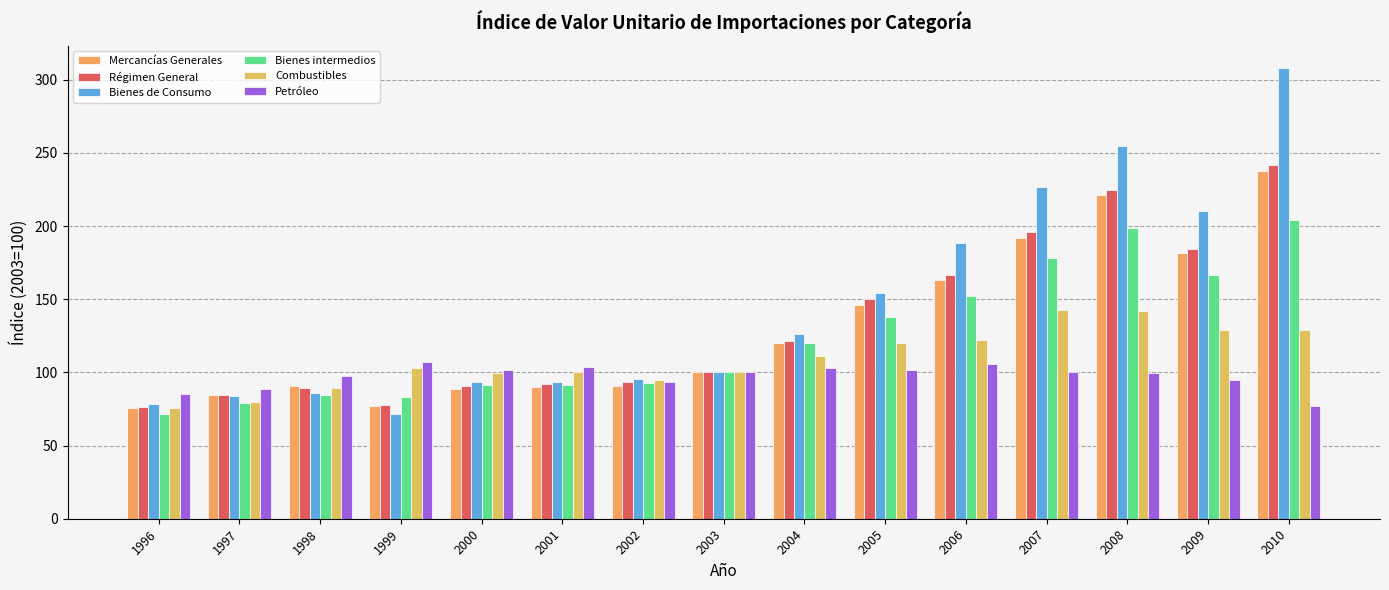

Rank the series by their maximum value, from highest to lowest.

Bienes de Consumo, Régimen General, Mercancías Generales, Bienes intermedios, Combustibles, Petróleo